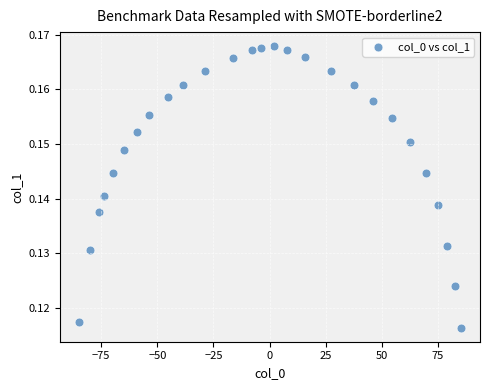

What is the range of X values (max minus min)?

170.2